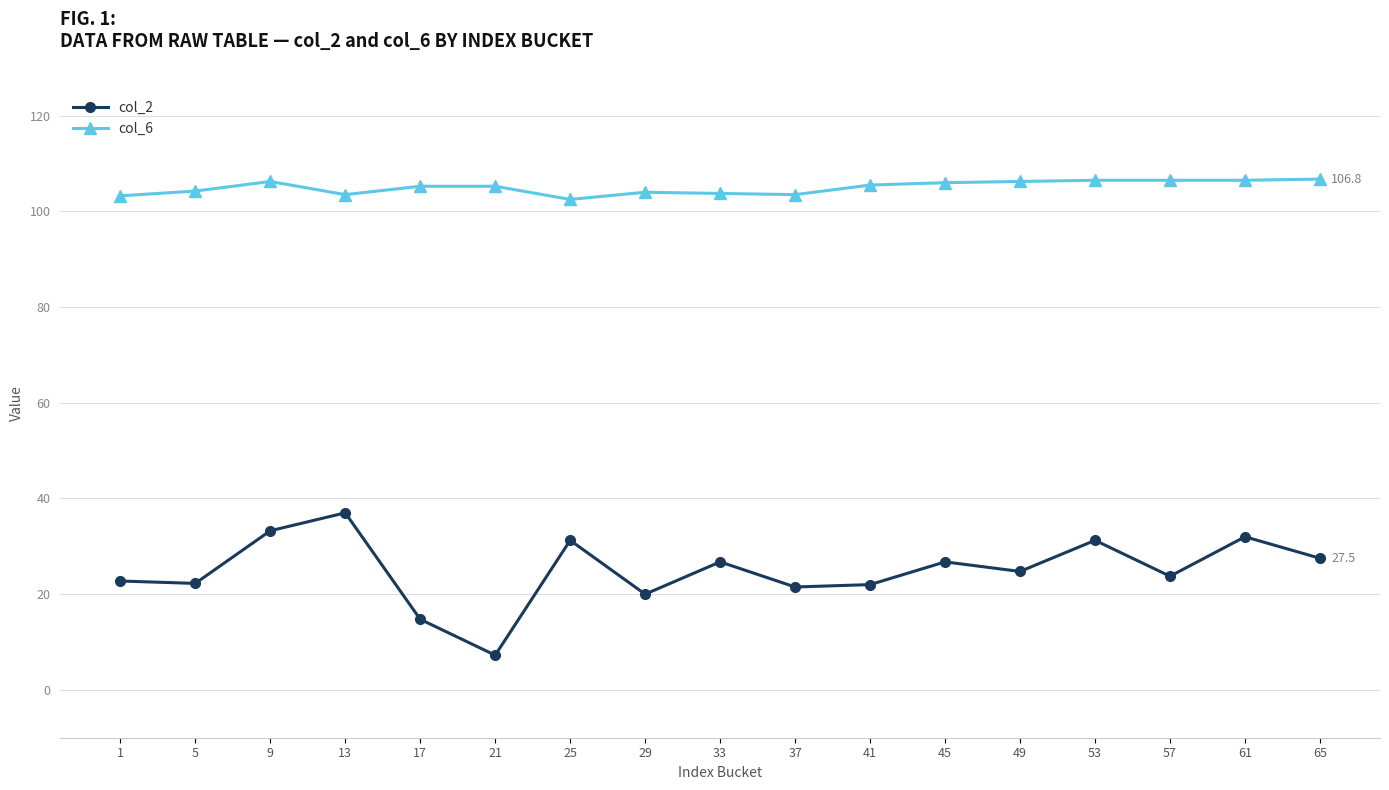

What is the lowest value of the col_6 series?

102.5